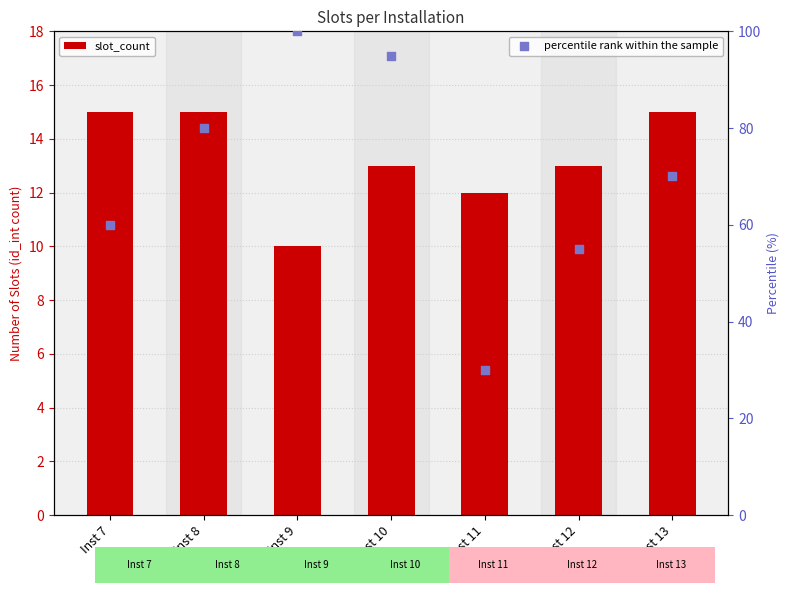

What are all the series names shown in the legend?

slot_count, percentile rank within the sample